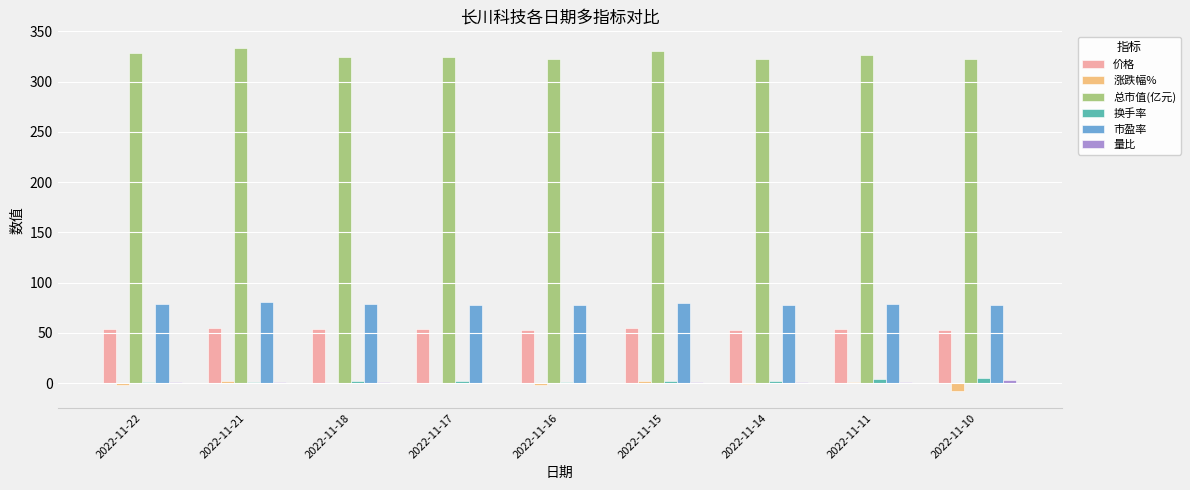

What is the total value across all series at 2022-11-11?

465.7